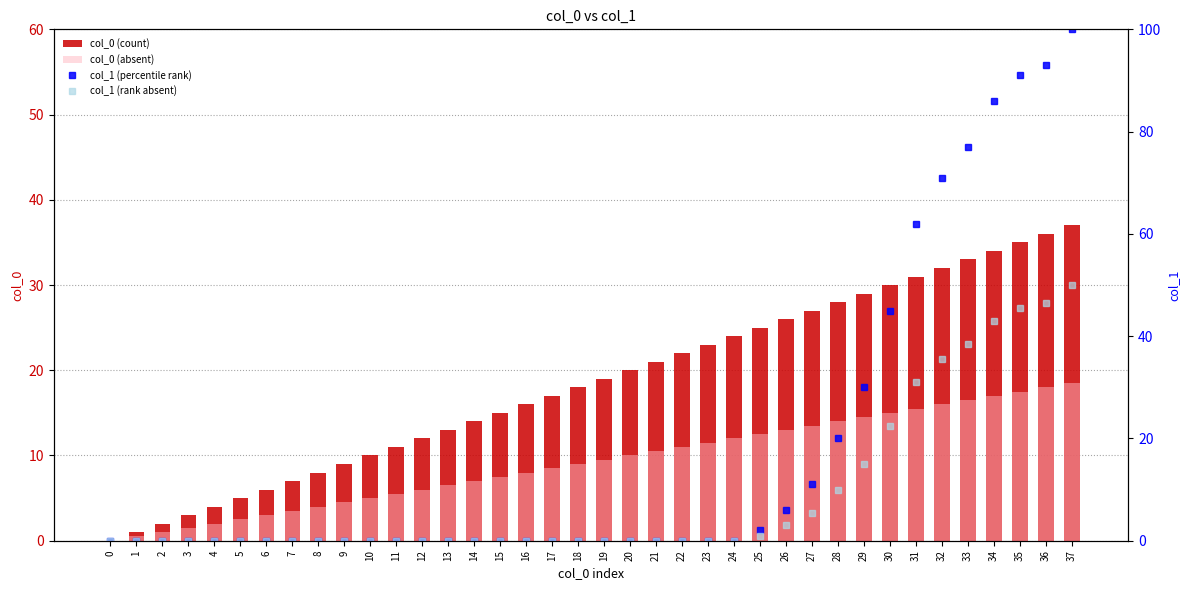

Reading left to right, transcribe all the data shown in this chart.

col_0 (count): 0.0	1.0	2.0	3.0	4.0	5.0	6.0	7.0	8.0	9.0	10.0	11.0	12.0	13.0	14.0	15.0	16.0	17.0	18.0	19.0	20.0	21.0	22.0	23.0	24.0	25.0	26.0	27.0	28.0	29.0	30.0	31.0	32.0	33.0	34.0	35.0	36.0	37.0
col_0 (absent): 0.0	0.5	1.0	1.5	2.0	2.5	3.0	3.5	4.0	4.5	5.0	5.5	6.0	6.5	7.0	7.5	8.0	8.5	9.0	9.5	10.0	10.5	11.0	11.5	12.0	12.5	13.0	13.5	14.0	14.5	15.0	15.5	16.0	16.5	17.0	17.5	18.0	18.5
col_1 (percentile rank): 0.0	0.0	0.0	0.0	0.0	0.0	0.0	0.0	0.0	0.0	0.0	0.0	0.0	0.0	0.0	0.0	0.0	0.0	0.0	0.0	0.0	0.0	0.0	0.0	0.0	2.0	6.0	11.0	20.0	30.0	45.0	62.0	71.0	77.0	86.0	91.0	93.0	100.0
col_1 (rank absent): 0.0	0.0	0.0	0.0	0.0	0.0	0.0	0.0	0.0	0.0	0.0	0.0	0.0	0.0	0.0	0.0	0.0	0.0	0.0	0.0	0.0	0.0	0.0	0.0	0.0	1.0	3.0	5.5	10.0	15.0	22.5	31.0	35.5	38.5	43.0	45.5	46.5	50.0